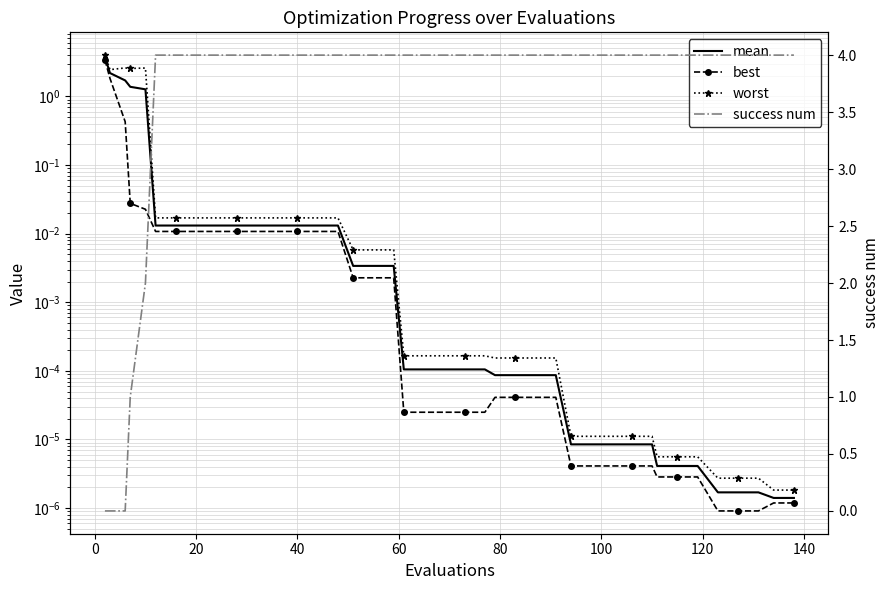

What is the average value of the success num series?

3.6